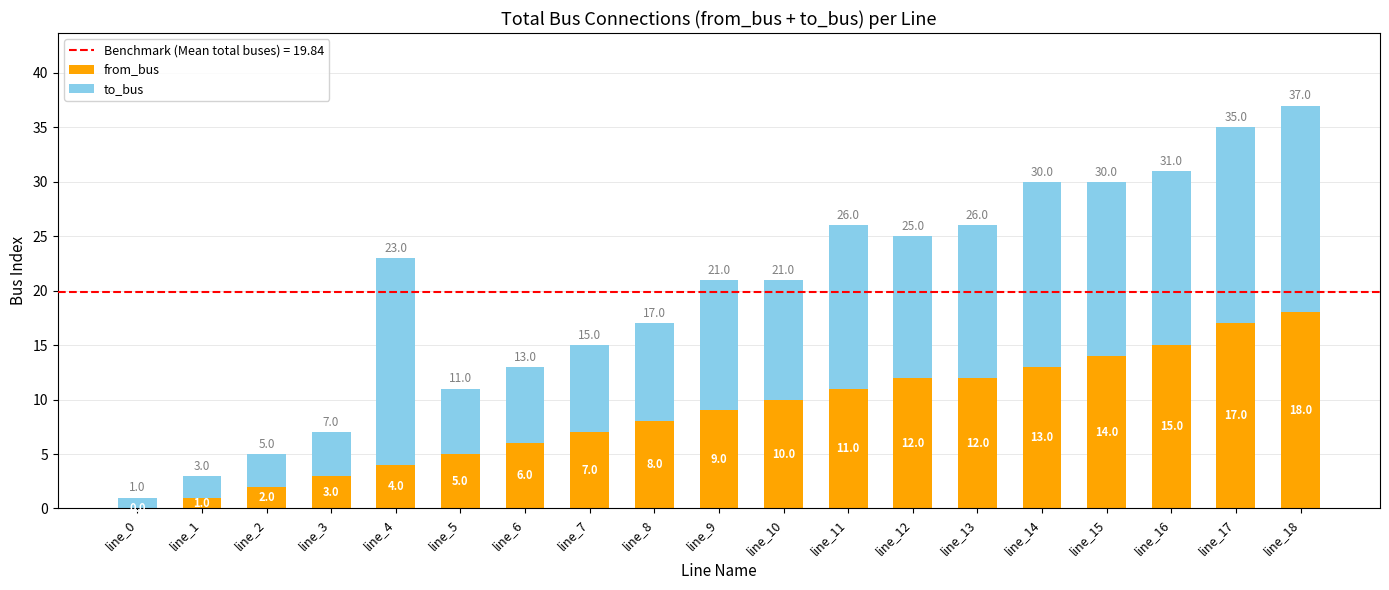

Are the bars horizontal?

No